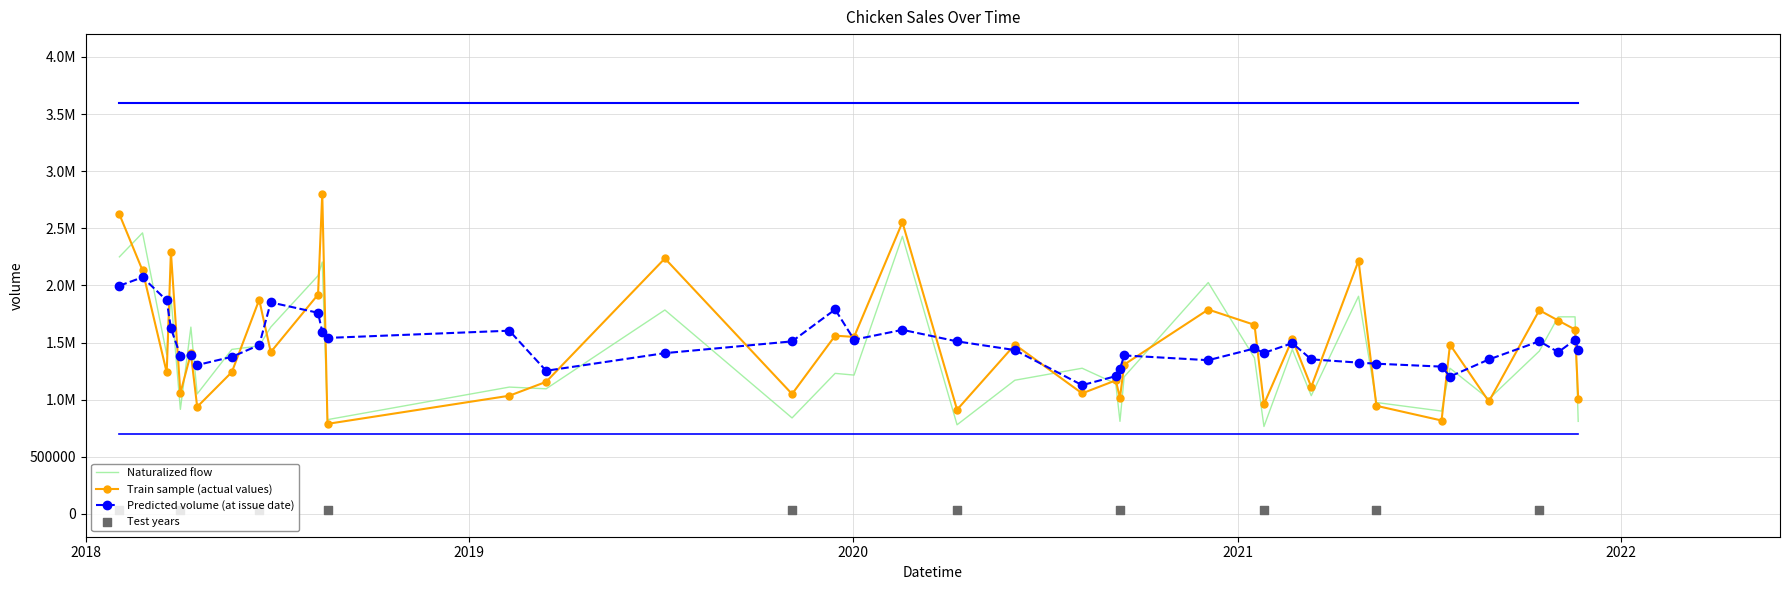

What is the total value across all series at 32?

5245050